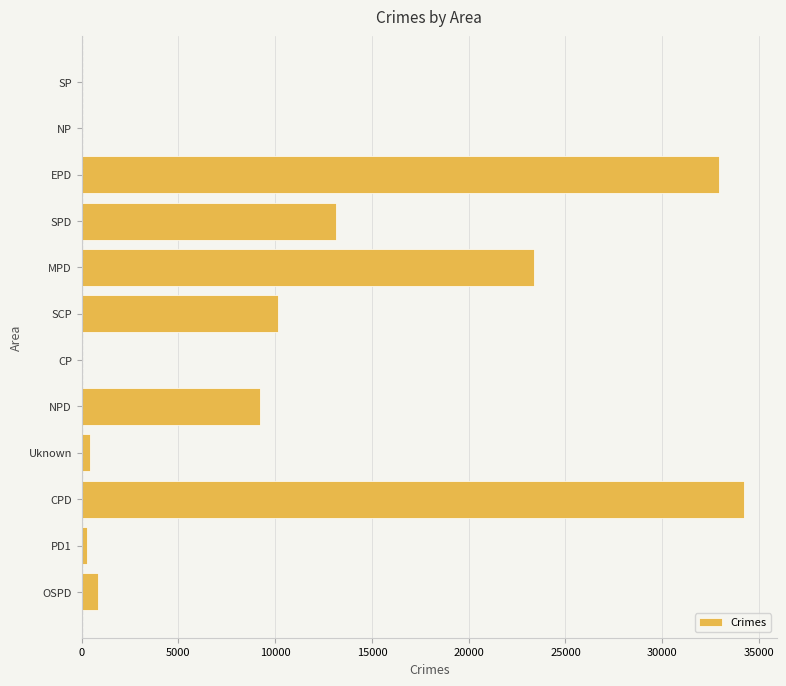

Count the number of data series in this chart.

1